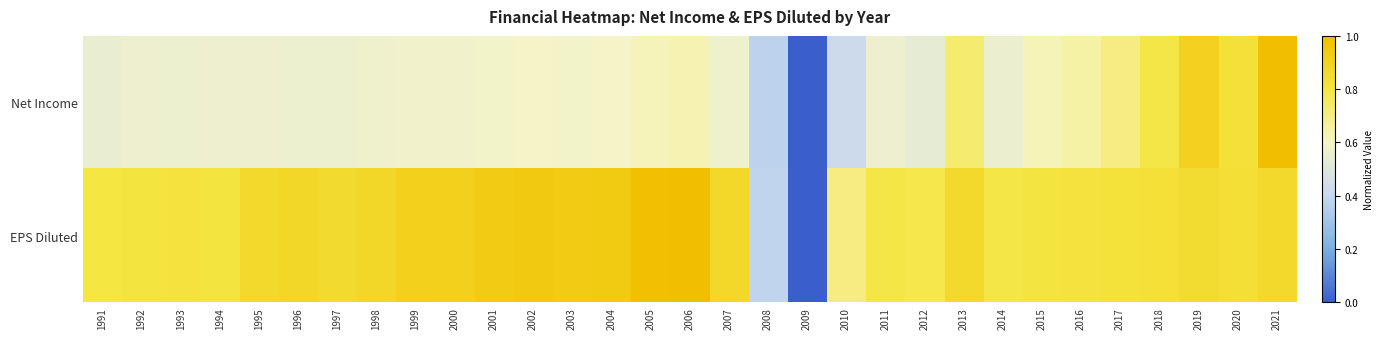

List the series in order of their peak value, highest first.

Net Income, EPS Diluted